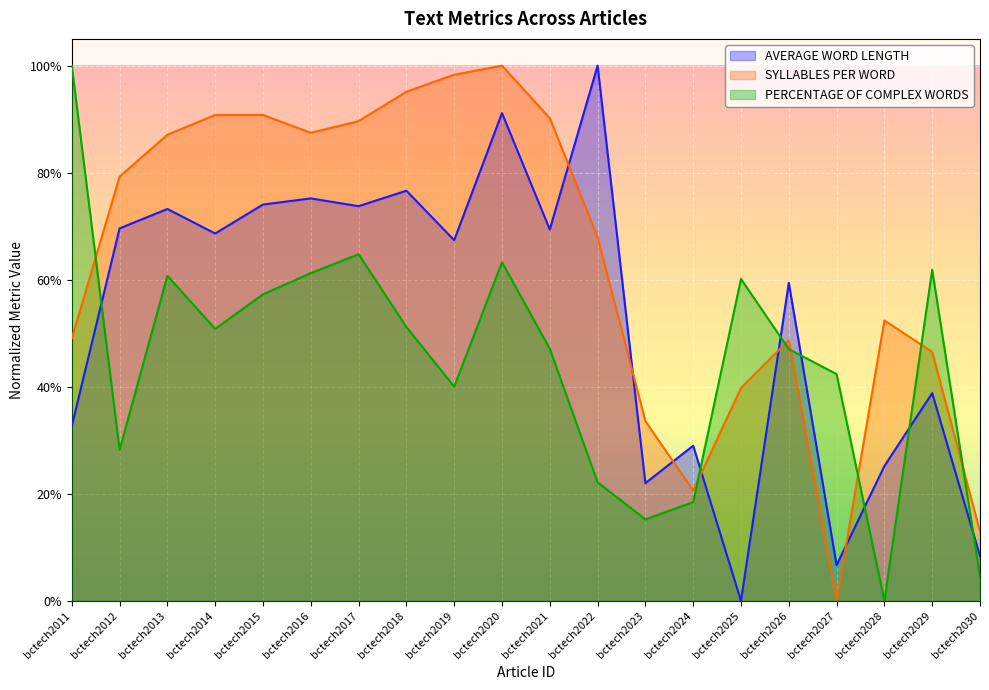

How many positive values does the AVERAGE WORD LENGTH series have?

19